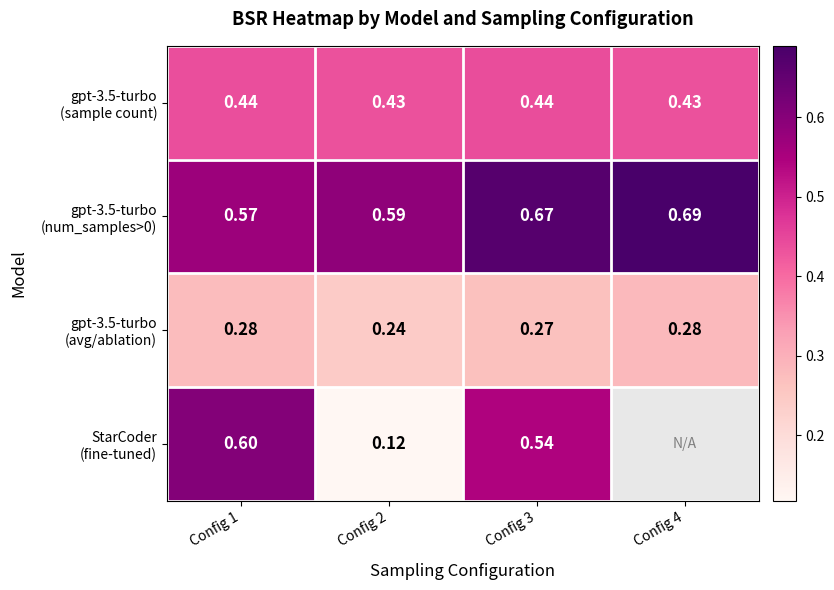

How many gpt-3.5-turbo (avg/ablation) values are between 0 and 1?

4